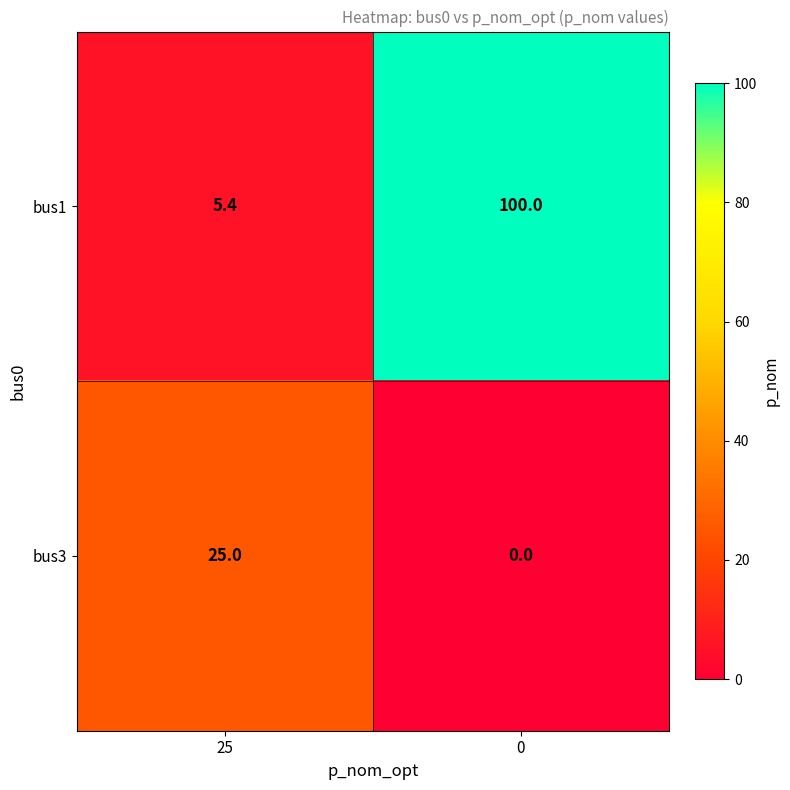

True or false: bus1 has a value of 5.4 at 25.

True